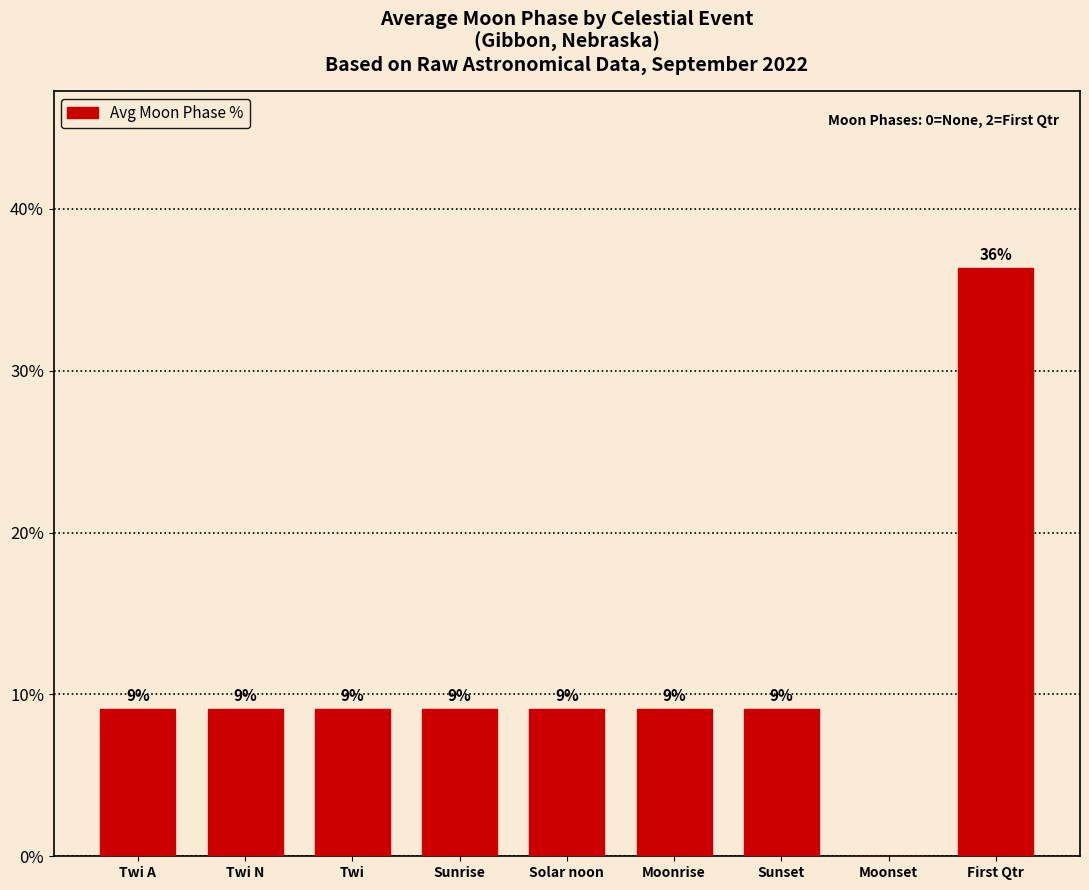

What is the difference between the maximum and minimum values?

36.4